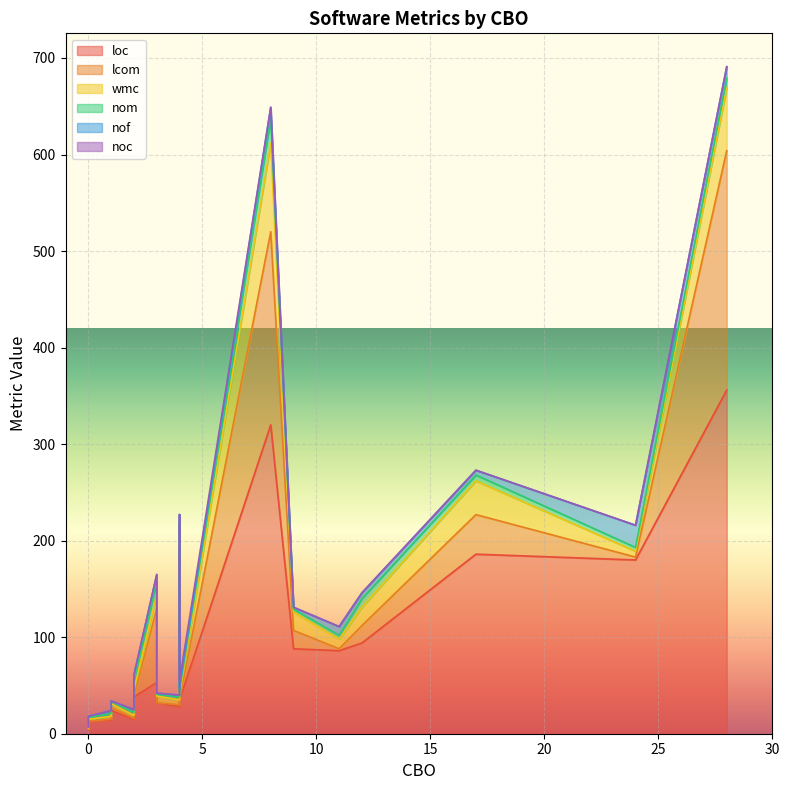

True or false: nom and loc intersect in this chart.

False